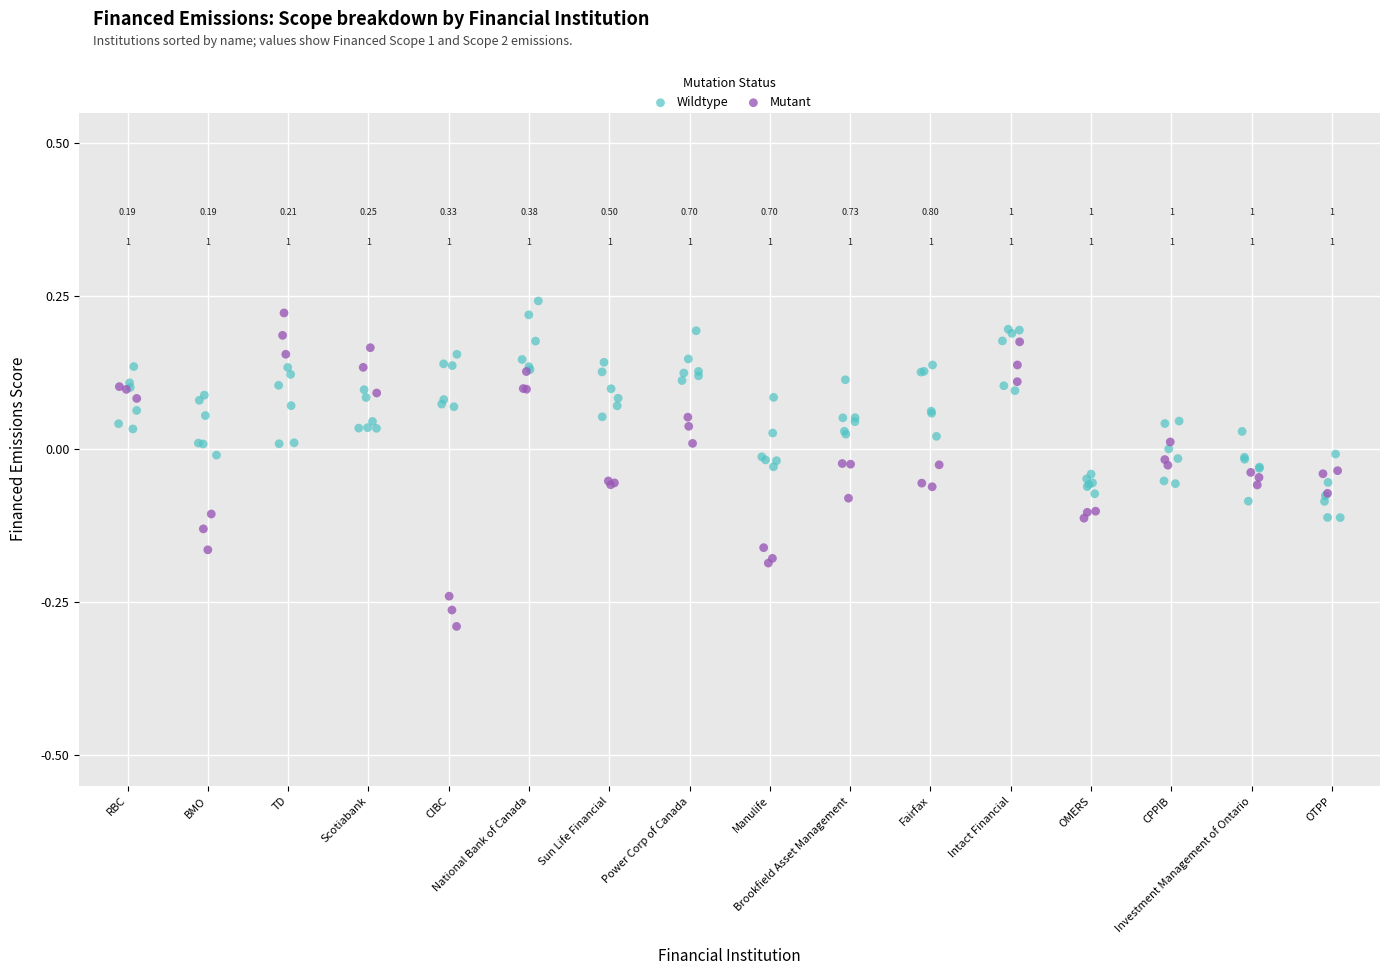

Which series has the largest Y range (max minus min)?

Mutant